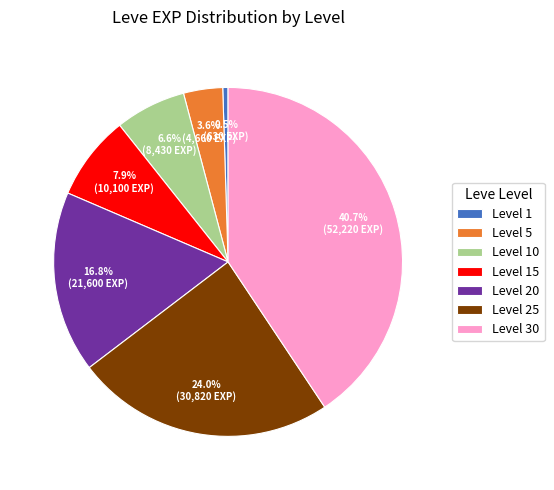

Is there any slice that represents more than half of the pie?

No